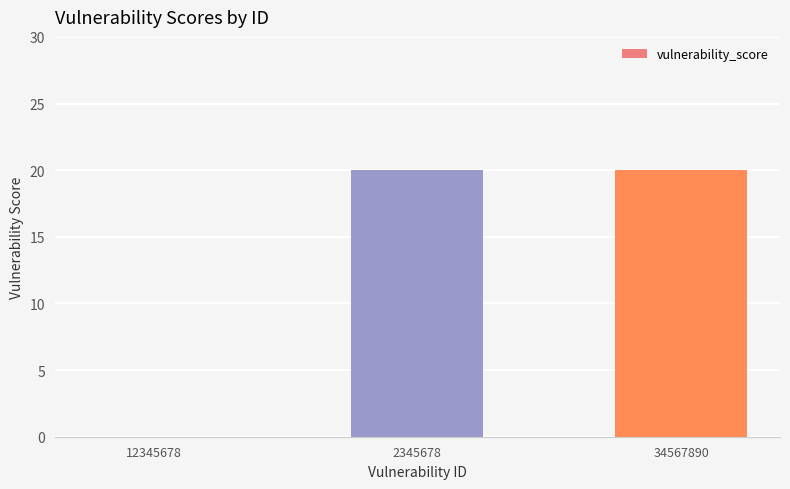

What value does the data have at 2345678?

20